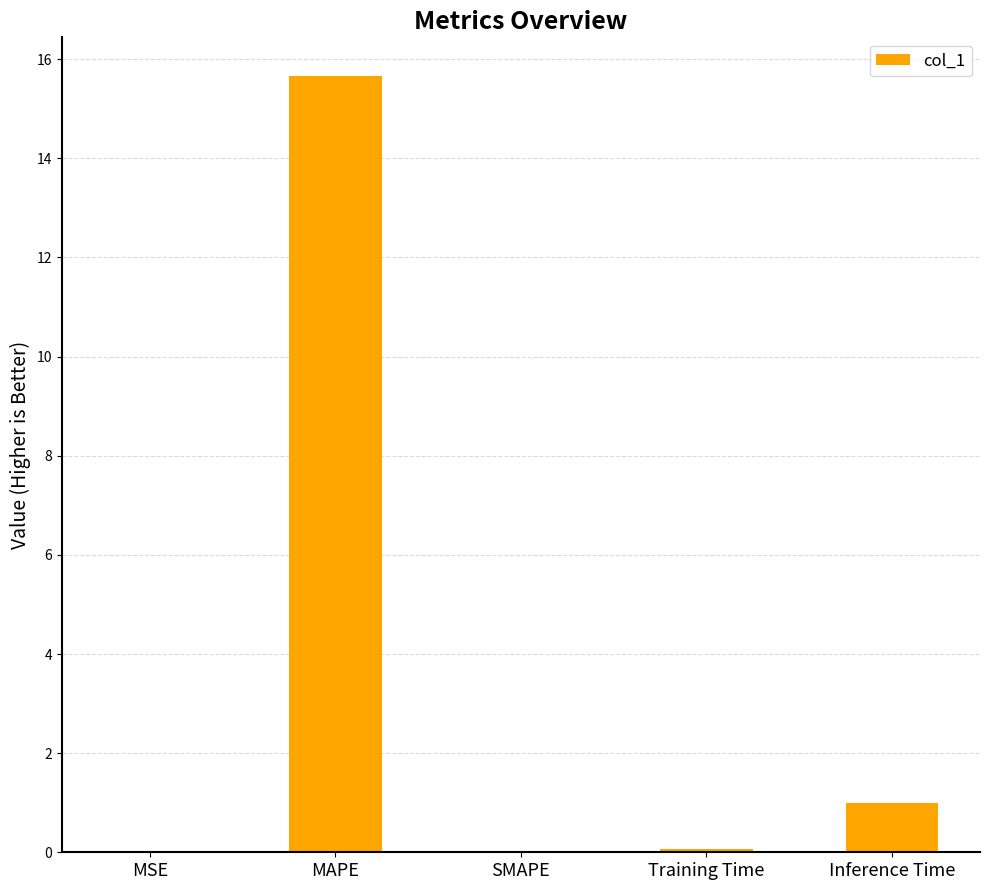

What is the change in value from MSE to Inference Time?

+1.0